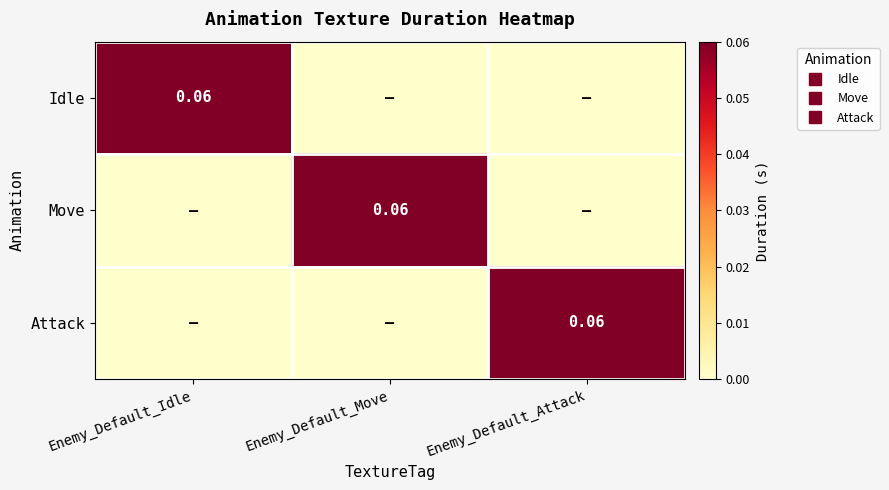

How many values in the Attack series exceed 0?

1